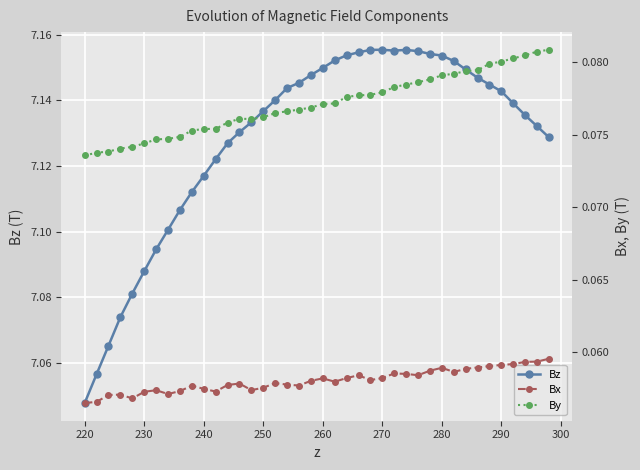

How many lines are shown in the chart?

3